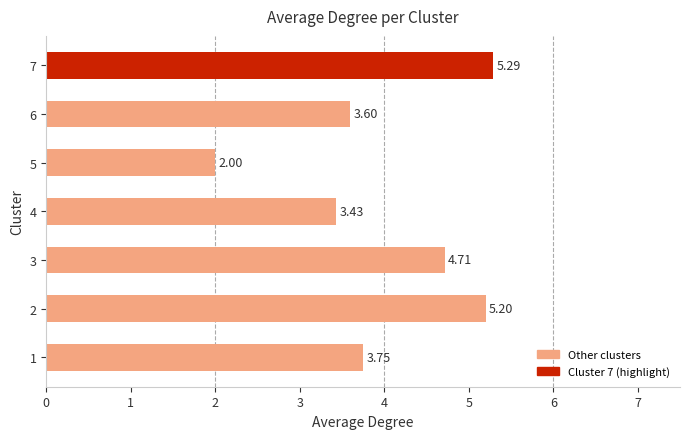

List the labels in order of value, smallest first.

5, 4, 6, 1, 3, 2, 7